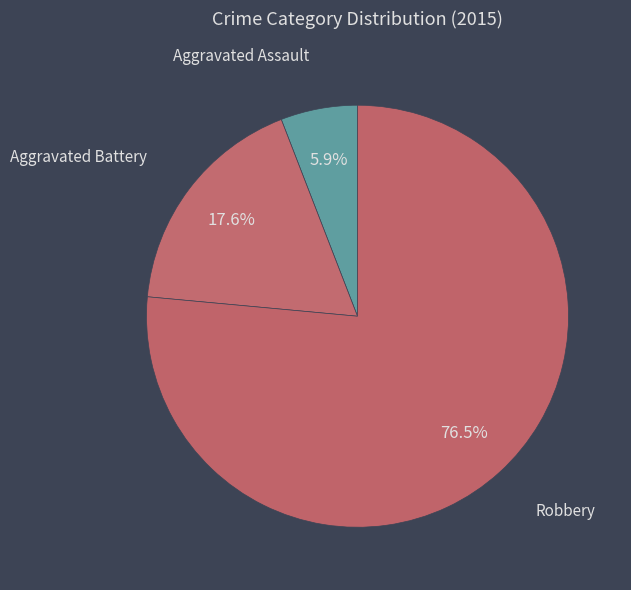

What is the largest slice in the pie chart?

Robbery